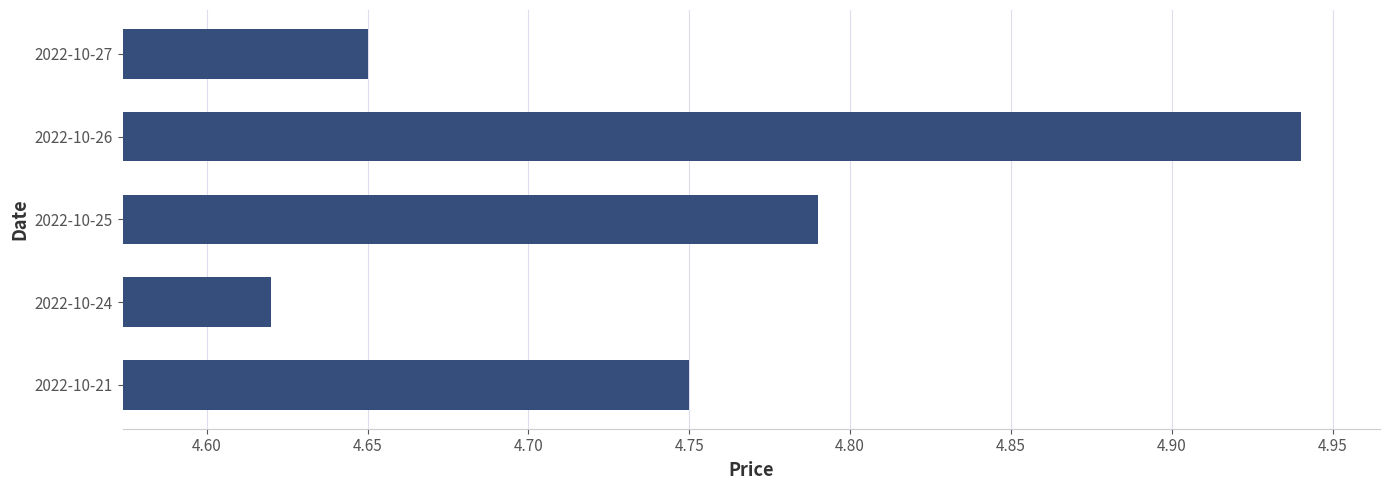

Which label corresponds to the largest value in the chart?

2022-10-26